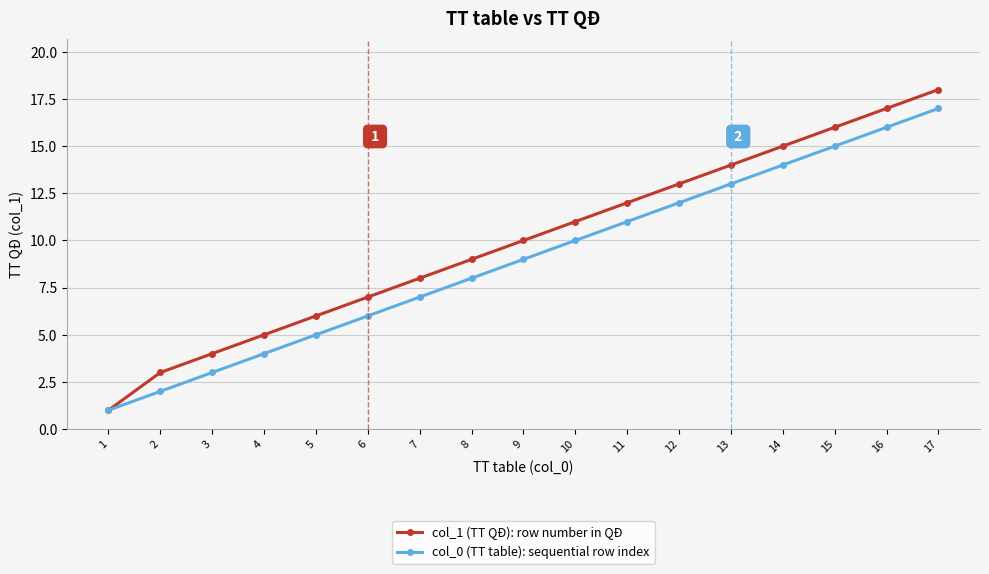

The value of col_0 (TT table): sequential row index at 8 is 8. True or false?

True